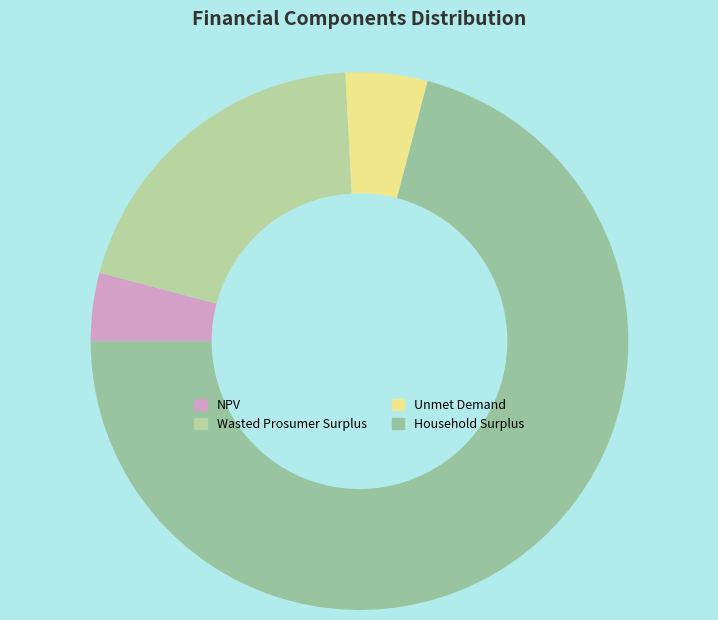

What is the ratio of the value at NPV to the value at Unmet Demand?

0.8